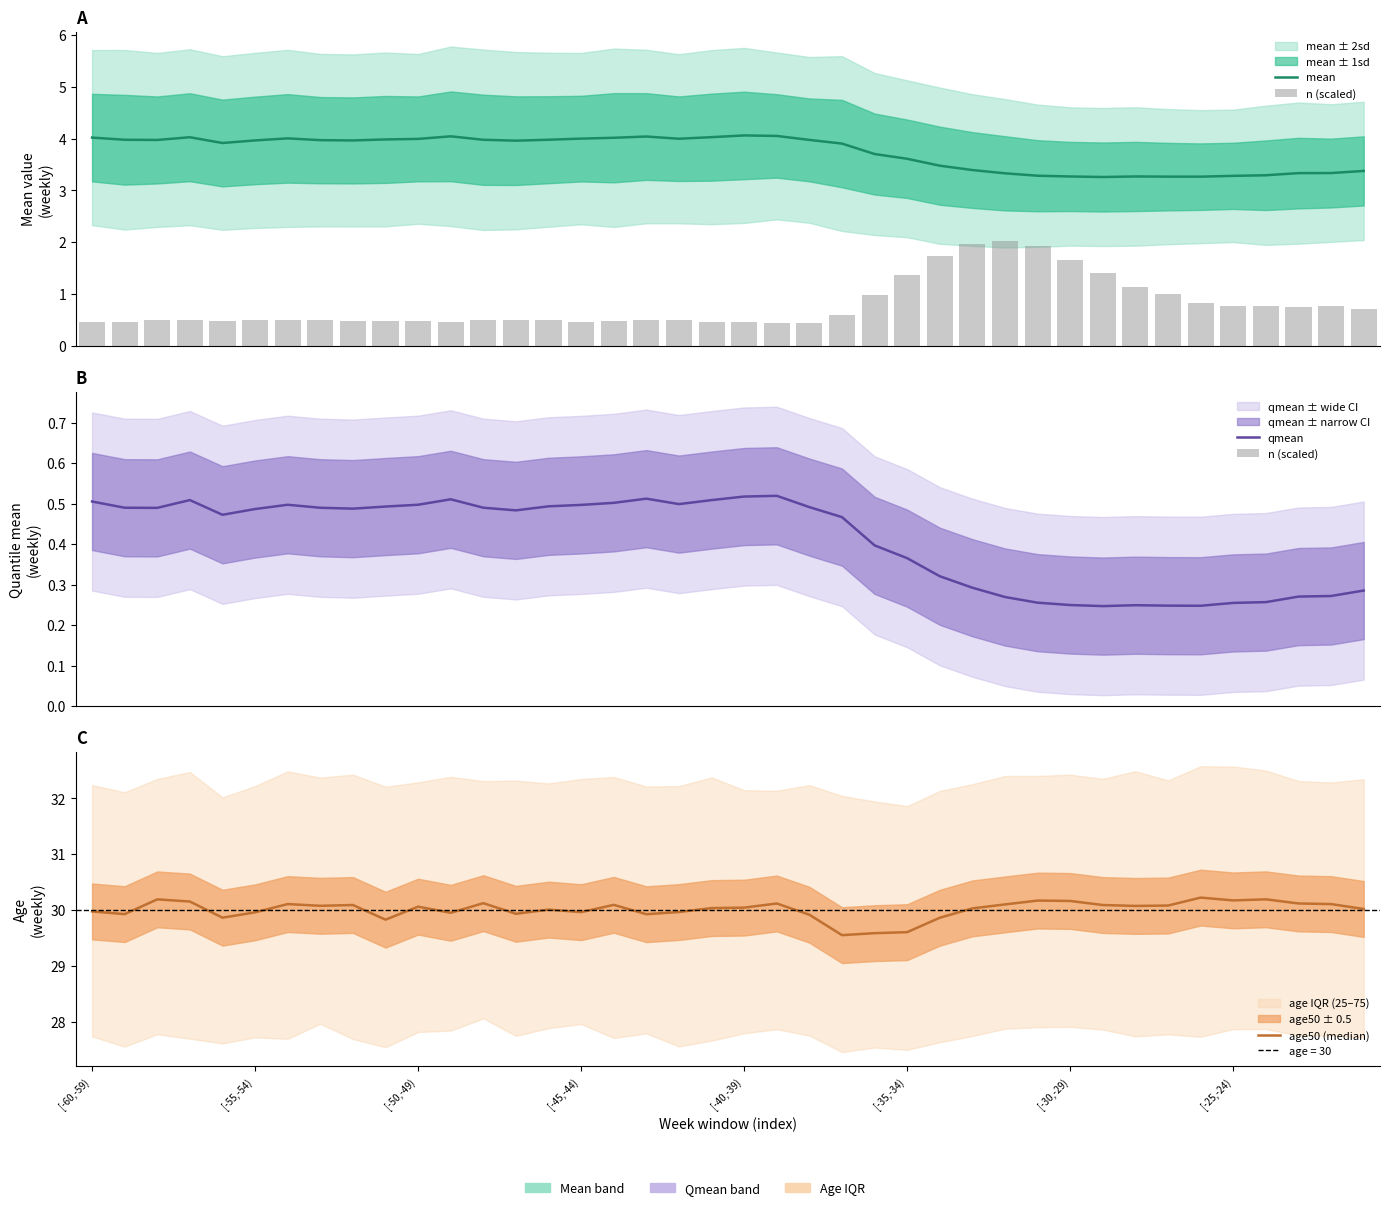

Which series has the largest total across all categories?

age50 (median)